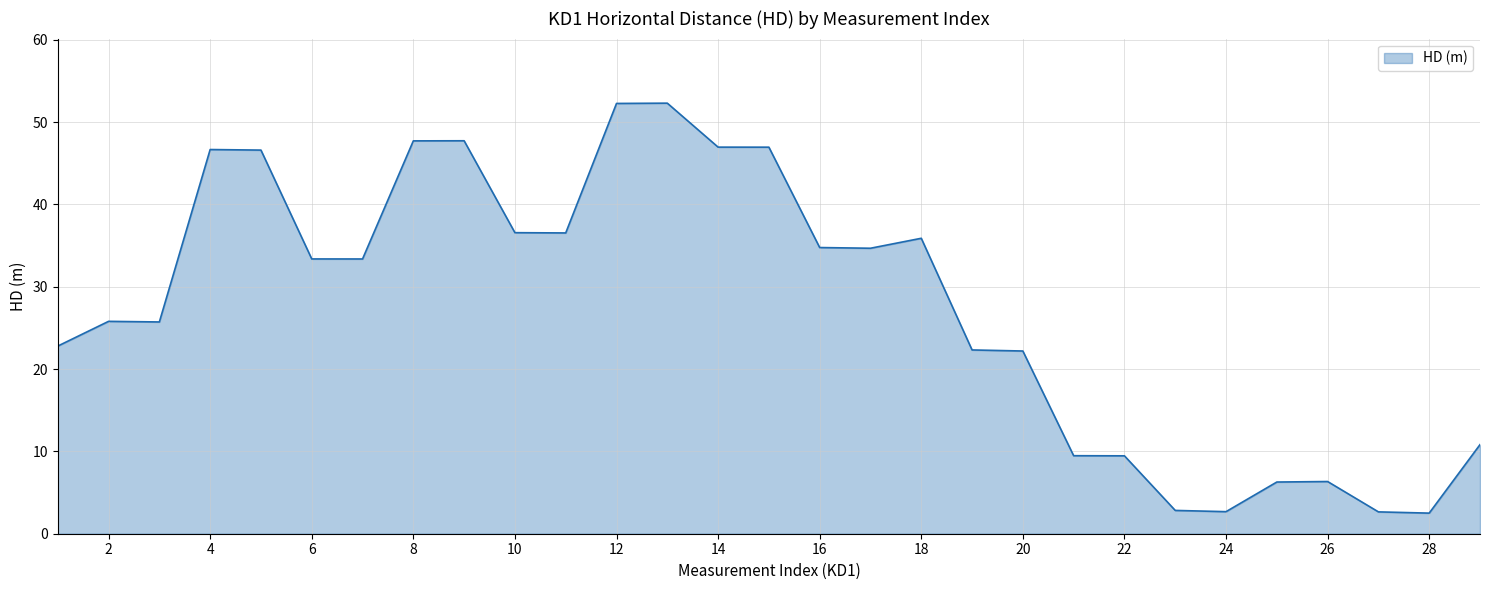

What is the difference between the maximum and minimum values?

49.8